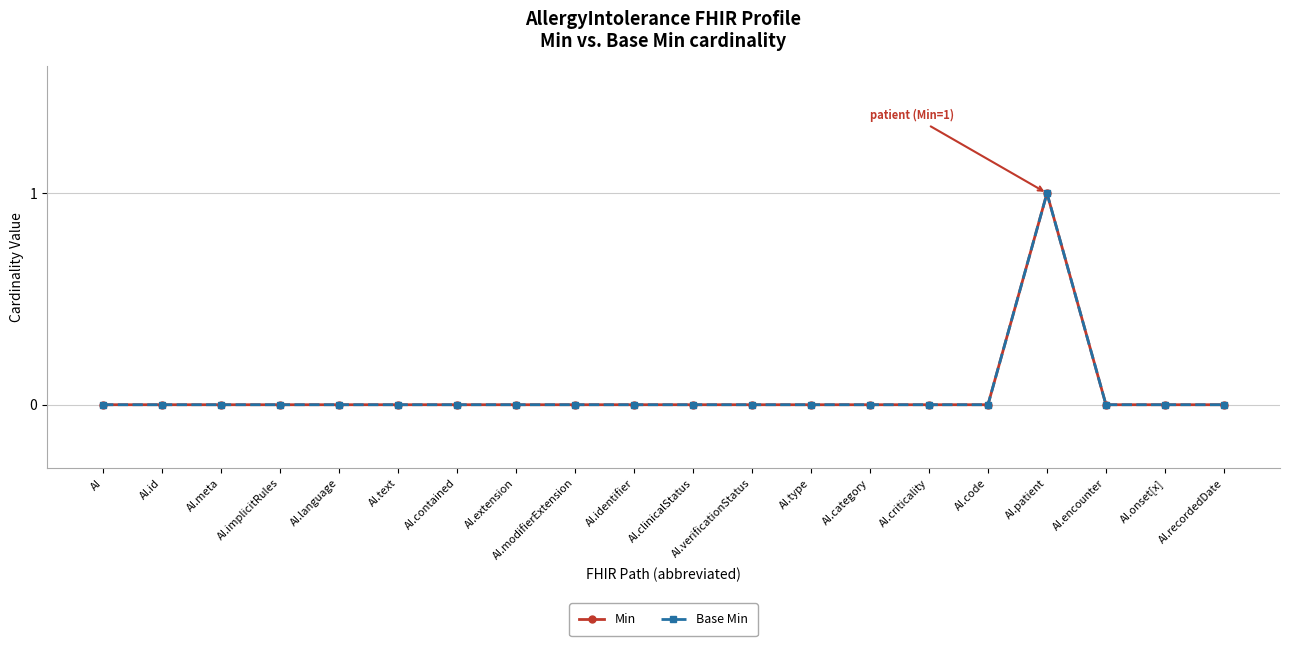

Reading left to right, extract all data points from this chart.

Min: 0	0	0	0	0	0	0	0	0	0	0	0	0	0	0	0	1	0	0	0
Base Min: 0	0	0	0	0	0	0	0	0	0	0	0	0	0	0	0	1	0	0	0